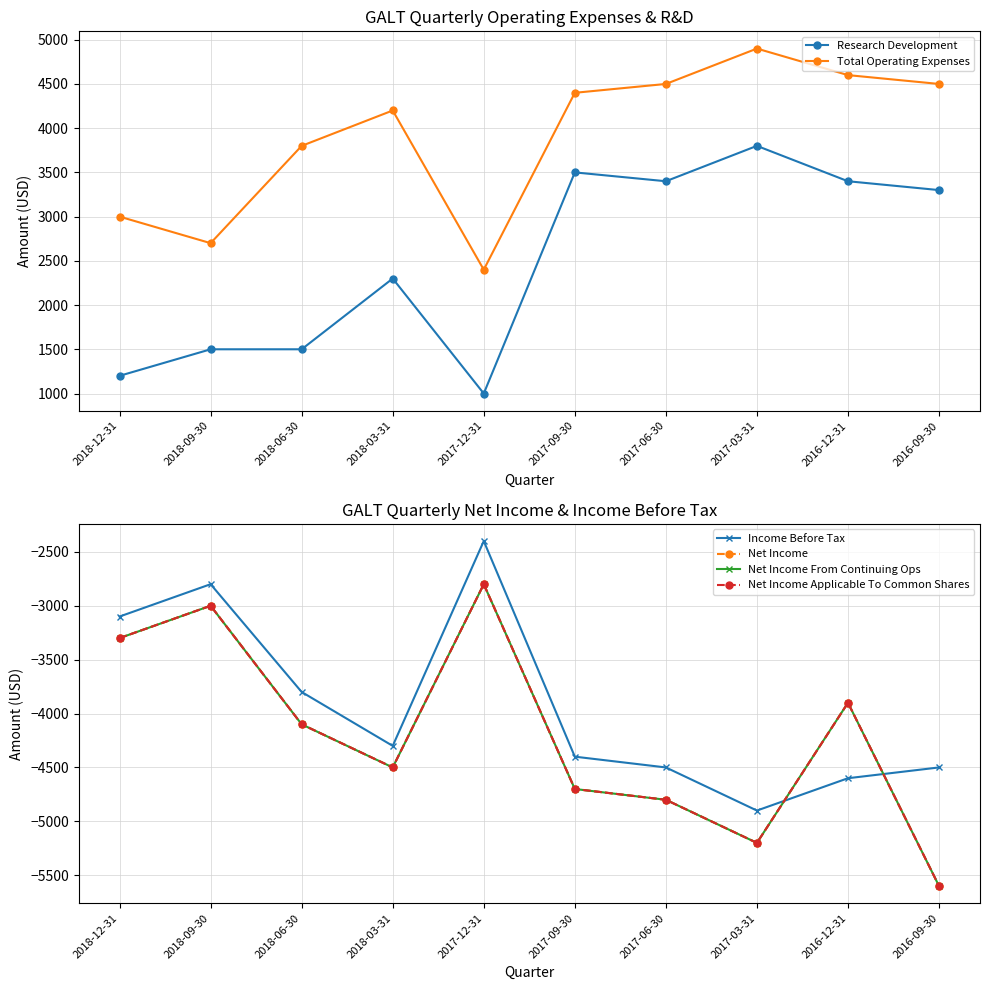

Is it true that Net Income equals -2800 at 2017-12-31?

True